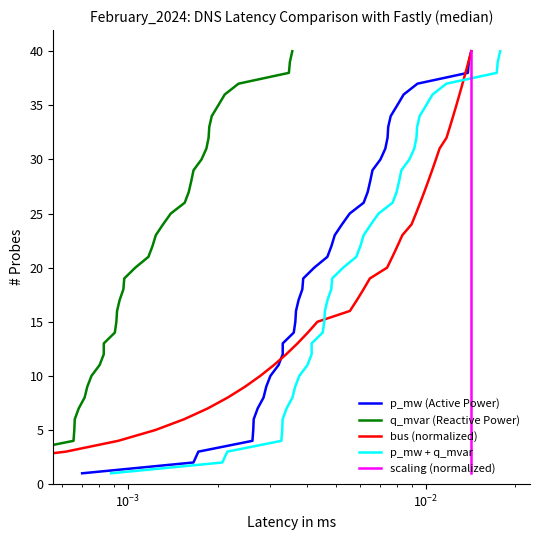

How many lines are shown in the chart?

5